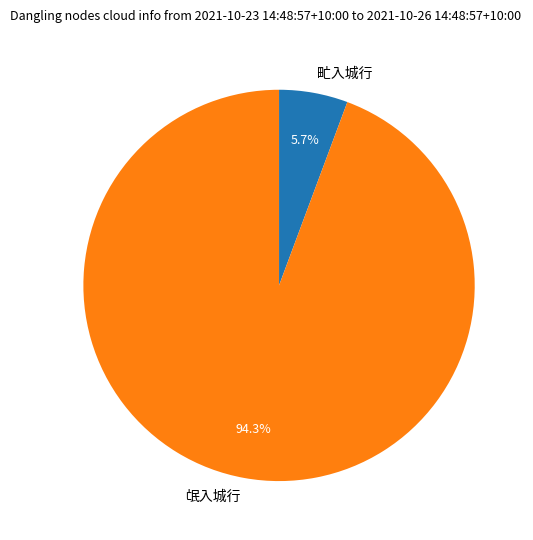

To the nearest percent, what percentage of the pie is 甿入城行?

6%